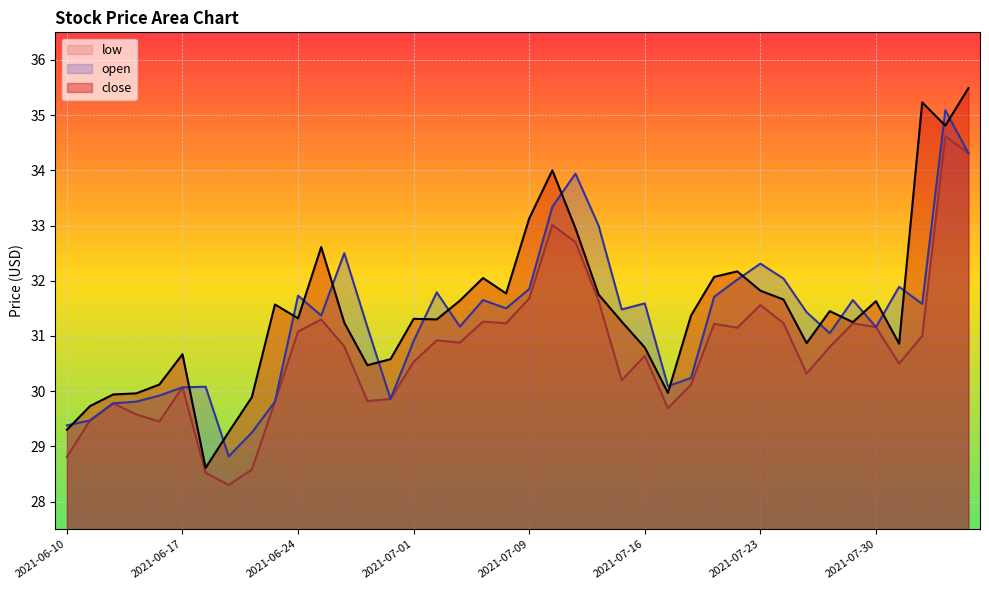

What is the highest value of the low series?

34.6